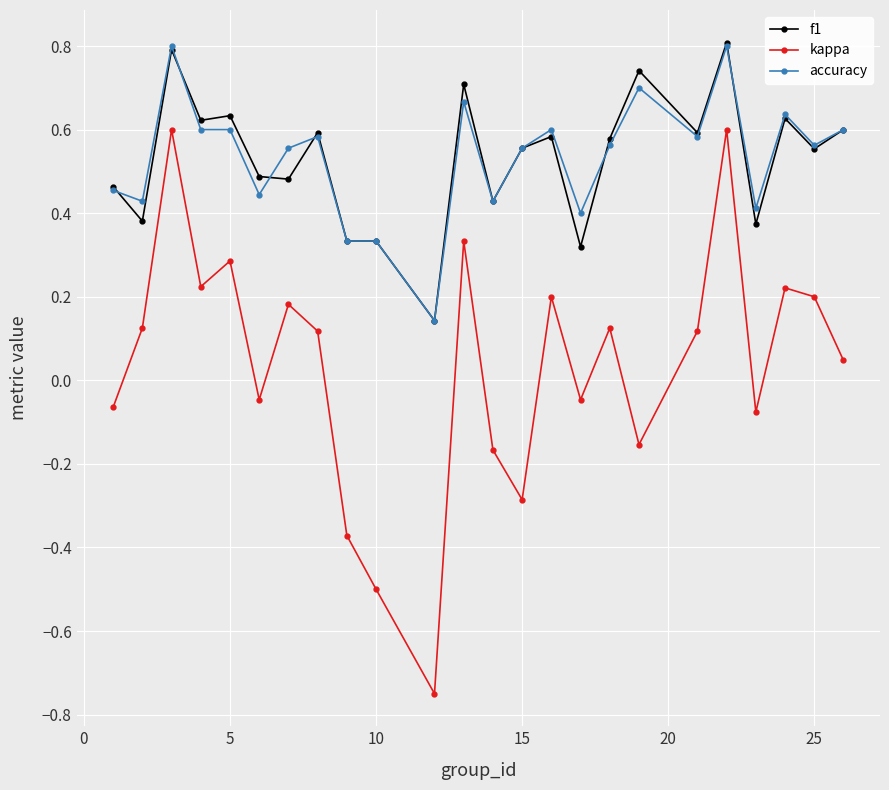

At how many categories does at least one series exceed 0?

24